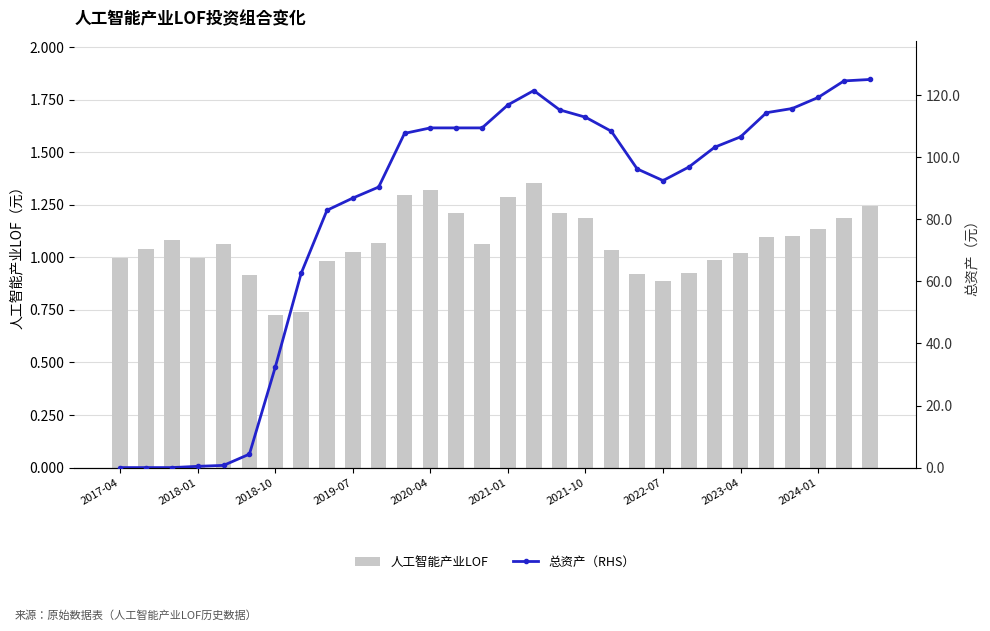

What is the difference between the maximum and minimum values in the 总资产（RHS） series?

125.0